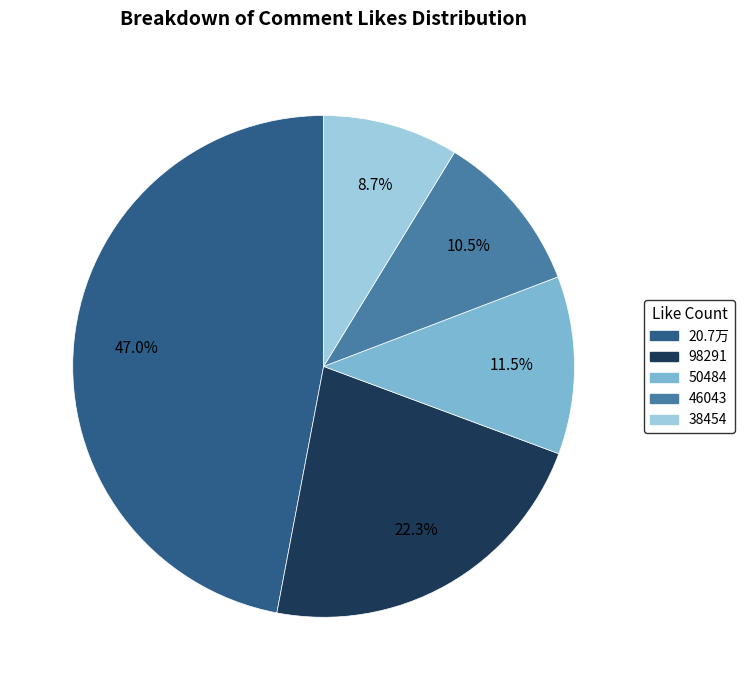

The 98291 slice represents 8% of the pie. True or false?

False